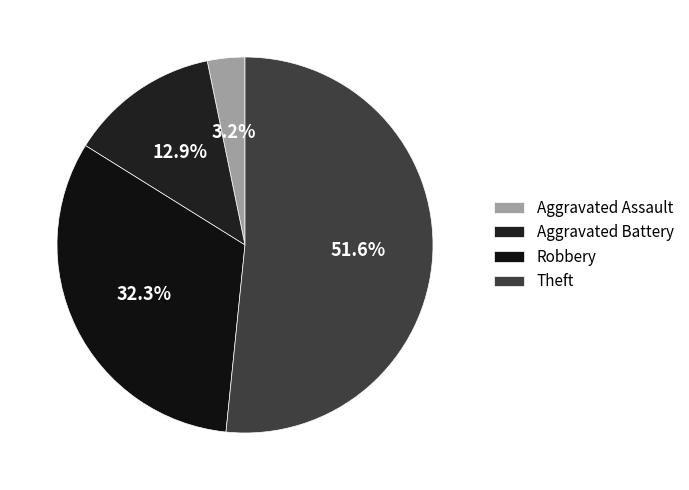

True or false: Robbery accounts for 32% of the total.

True